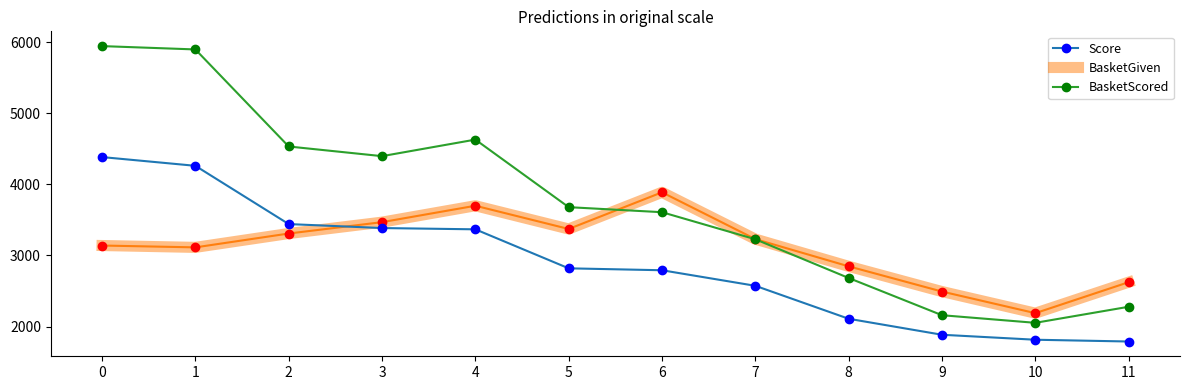

At which label does BasketGiven reach its minimum?

10